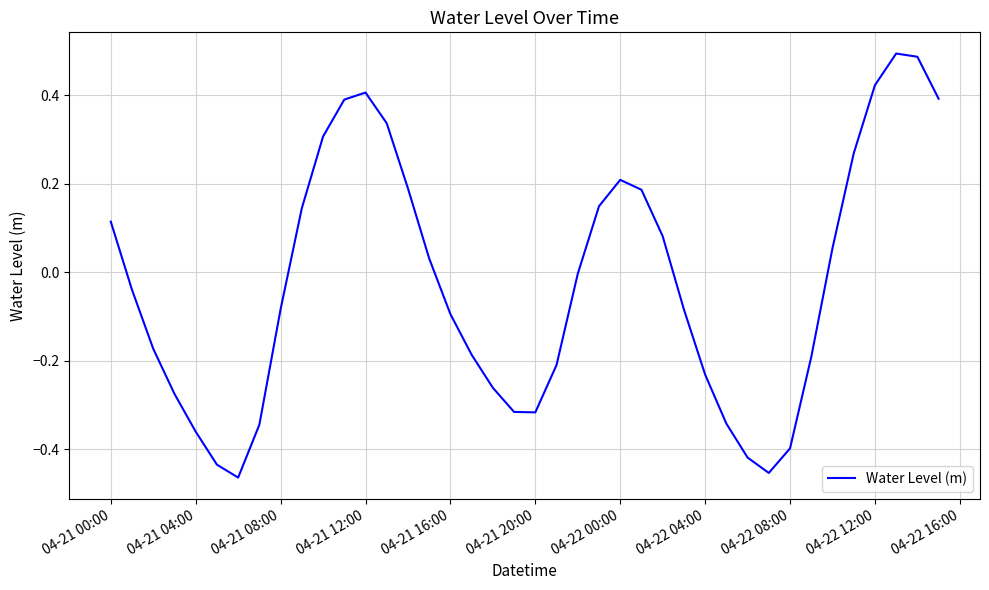

What is the difference between the maximum and minimum values?

1.0